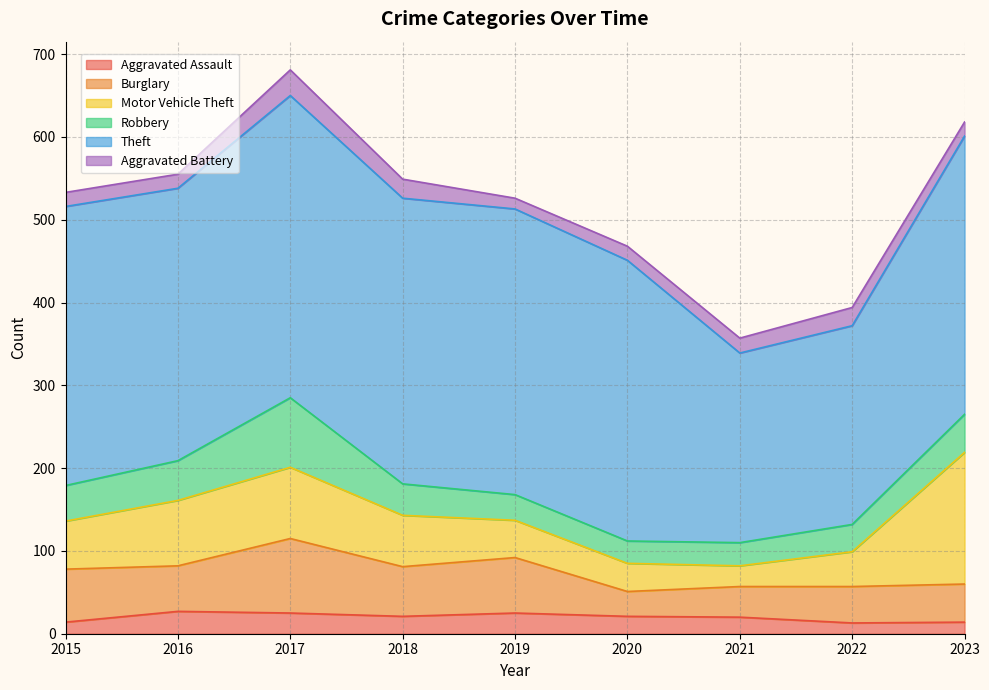

Which category has the highest value in the Aggravated Assault series?

2016